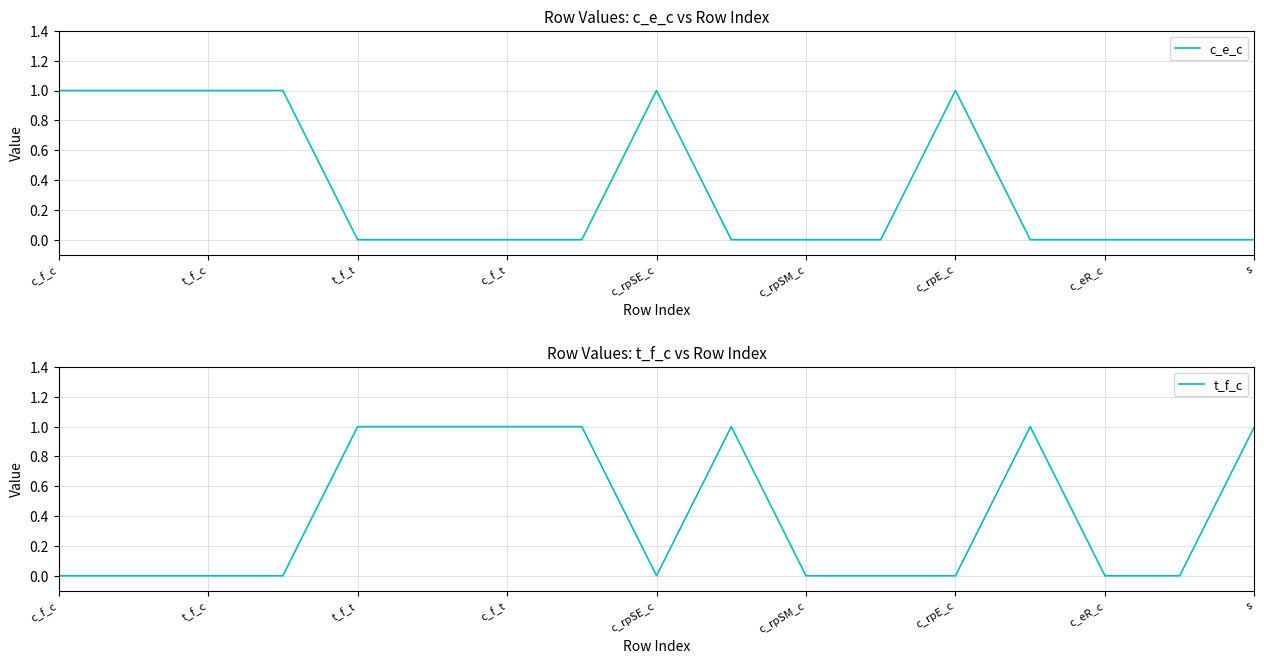

At how many categories does at least one series exceed 0?

13